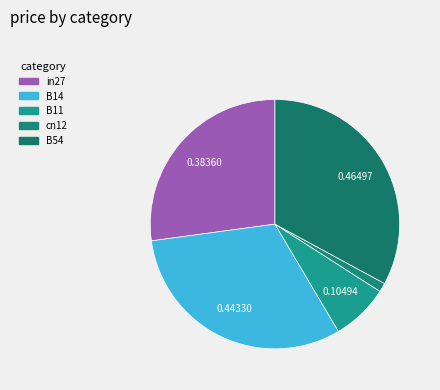

Is it true that cn12 is 1% of the pie?

True